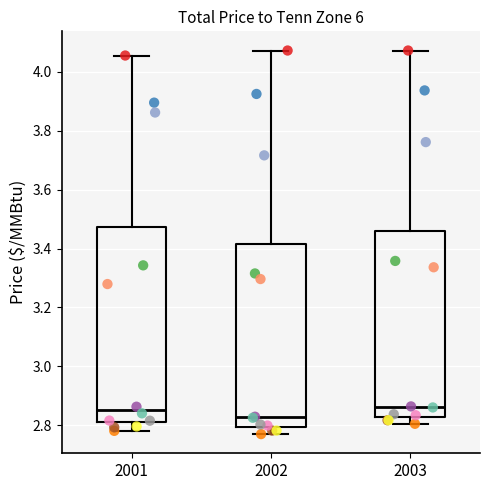

Reading left to right, transcribe this box plot: for each box, give where its median line is, the range the box spans, and where its two whiskers end, as read against the y-axis. The values are not printed on the chart, so give them approximately, as read against the axis.

2001: median 2.86, box 2.82 to 3.48, whiskers 2.78 to 4.06
2002: median 2.82, box 2.80 to 3.42, whiskers 2.78 to 4.08
2003: median 2.86, box 2.82 to 3.46, whiskers 2.80 to 4.08